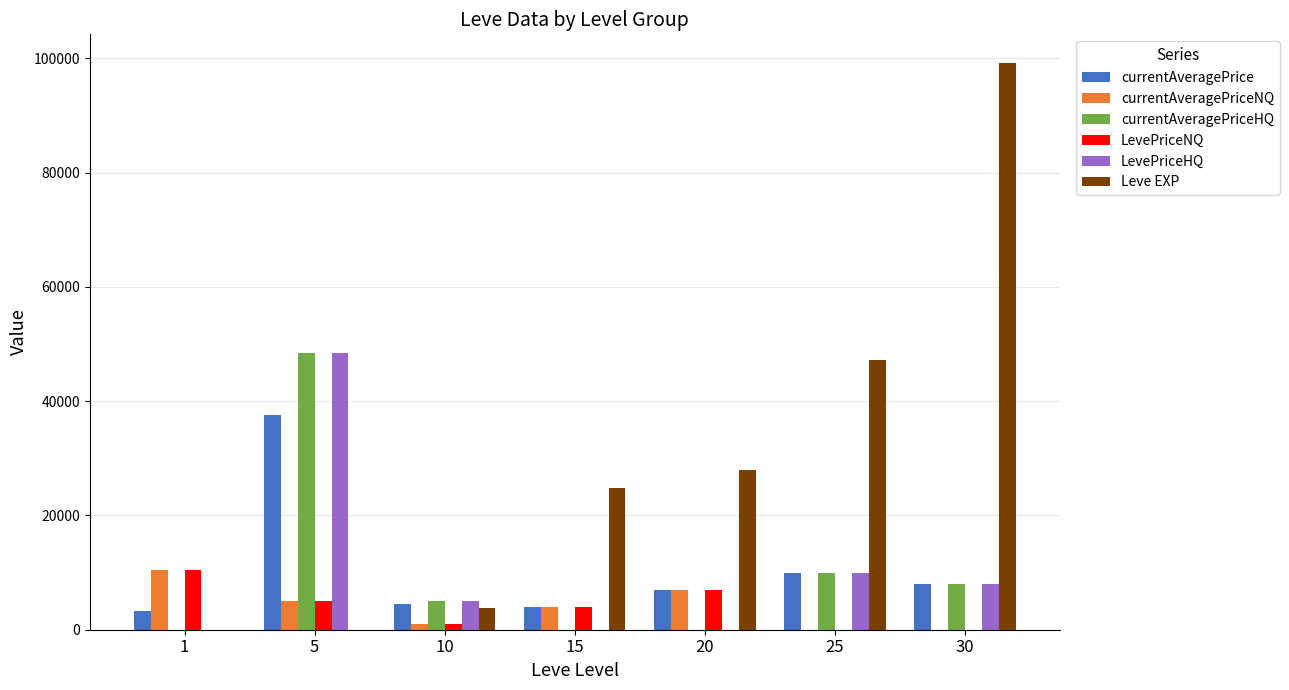

What is the total value across all series at 20?

49046.0